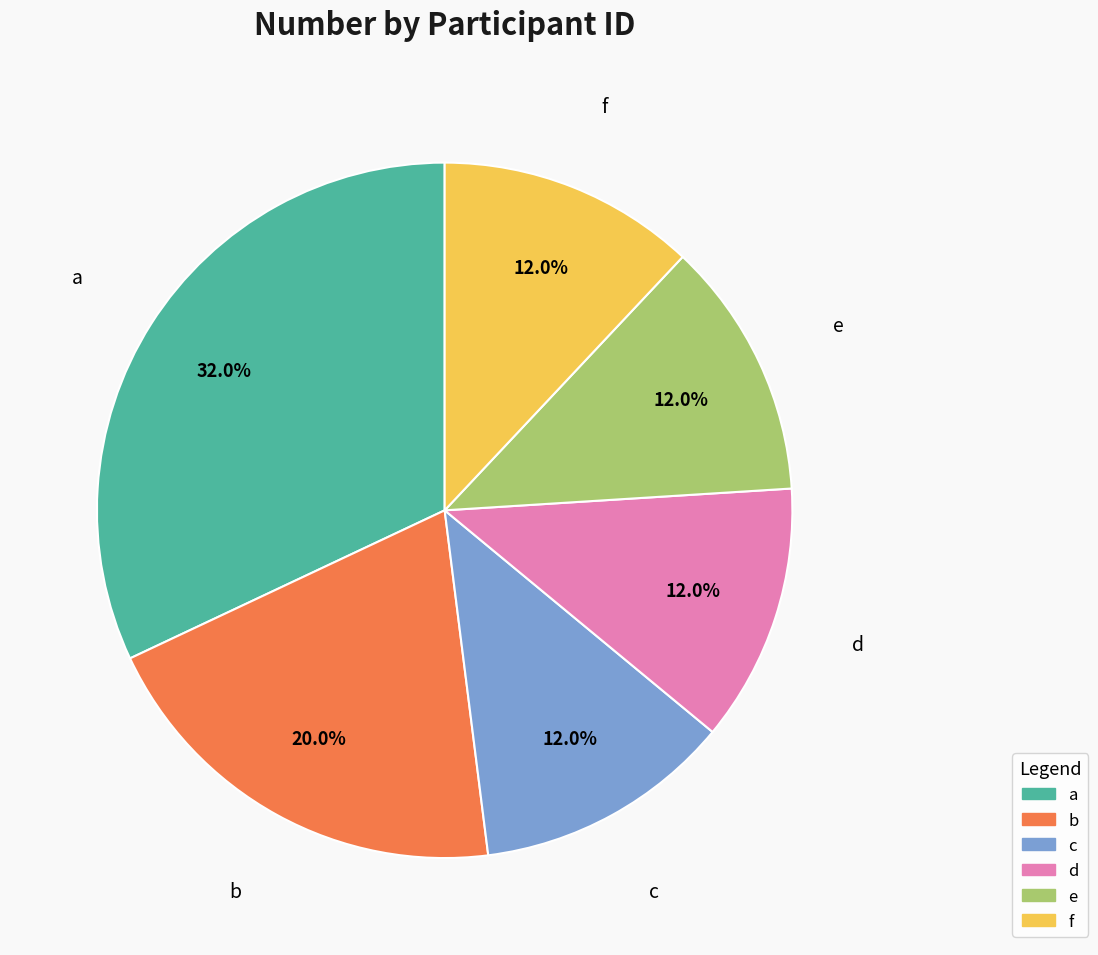

Between a and d, which is larger?

a